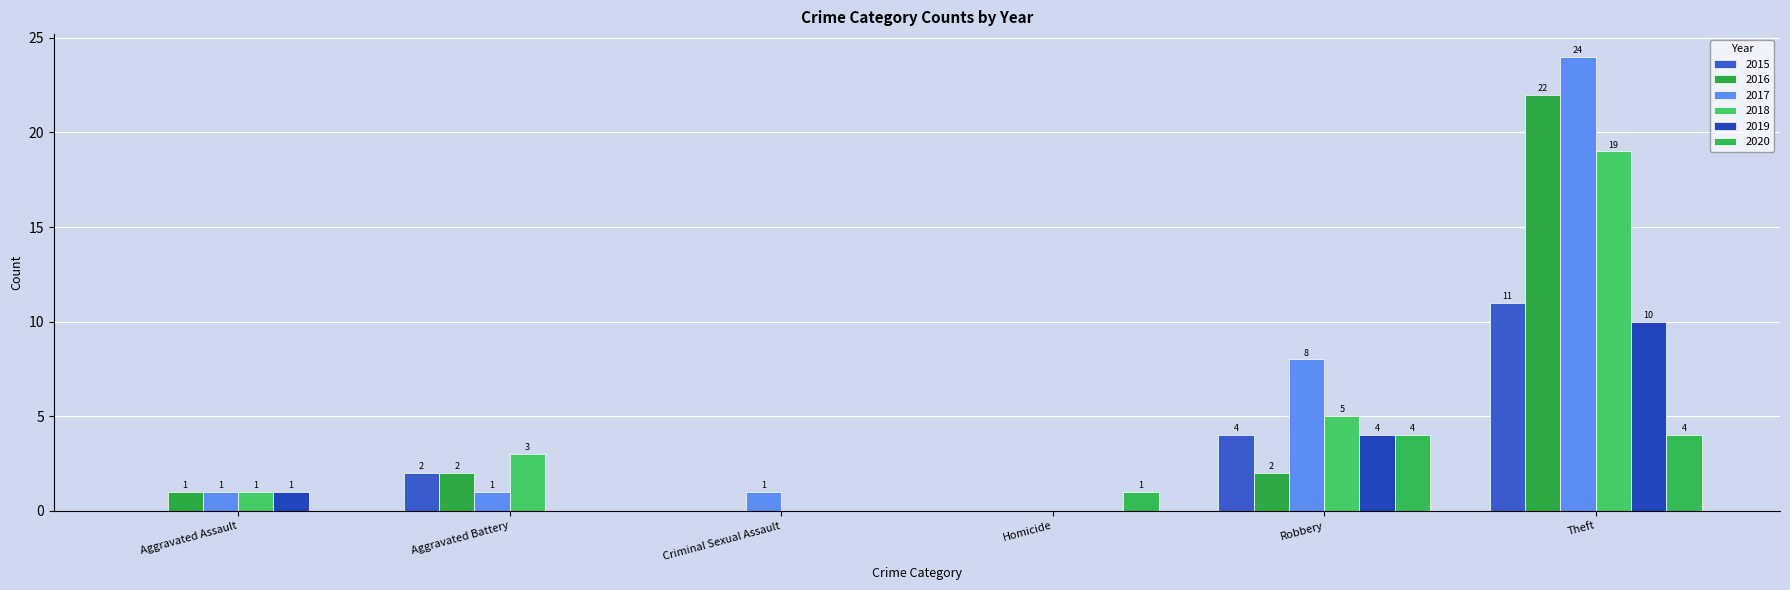

What is the label of the 5th bar from the right?

Aggravated Battery